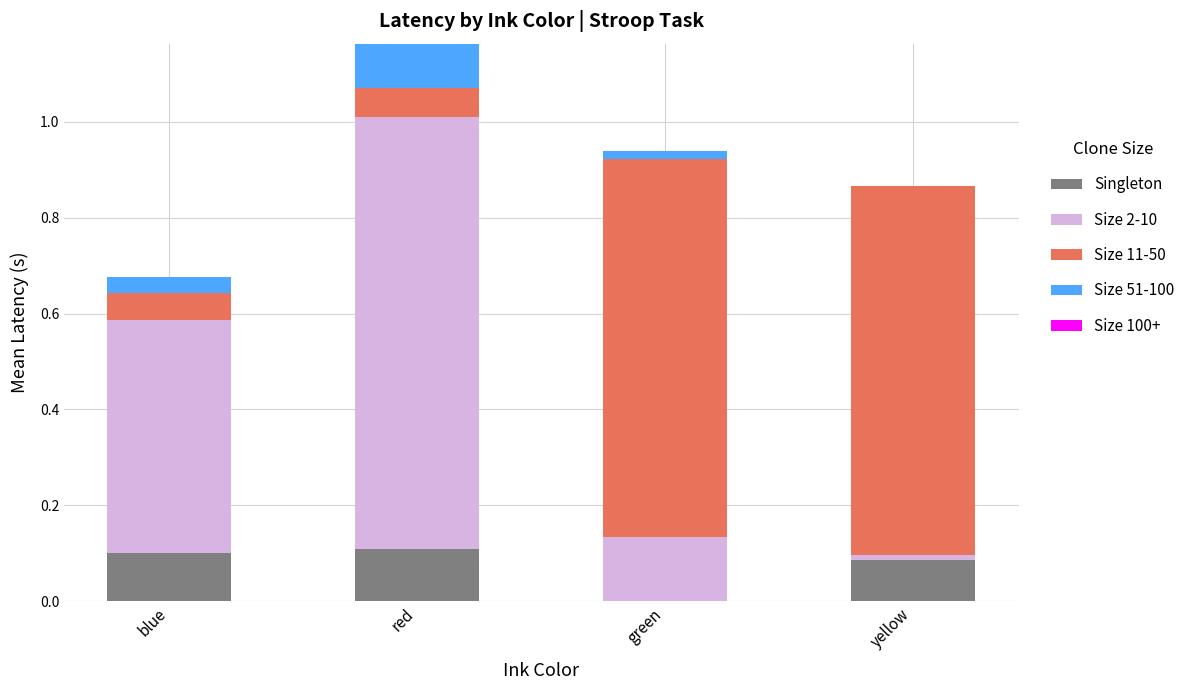

The Singleton series shows 0.2 at red. True or false?

False